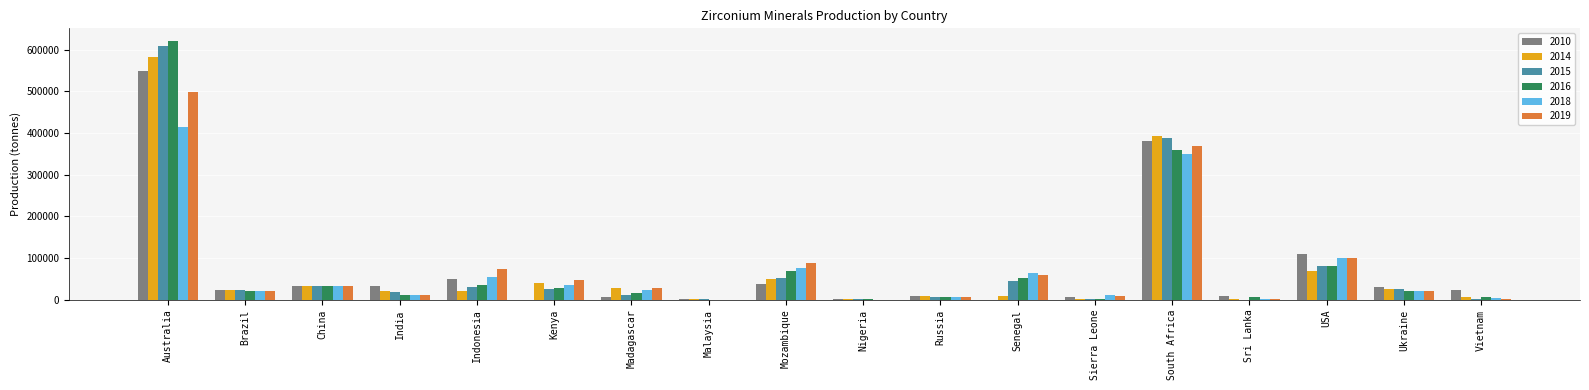

How many distinct data groups are displayed?

6